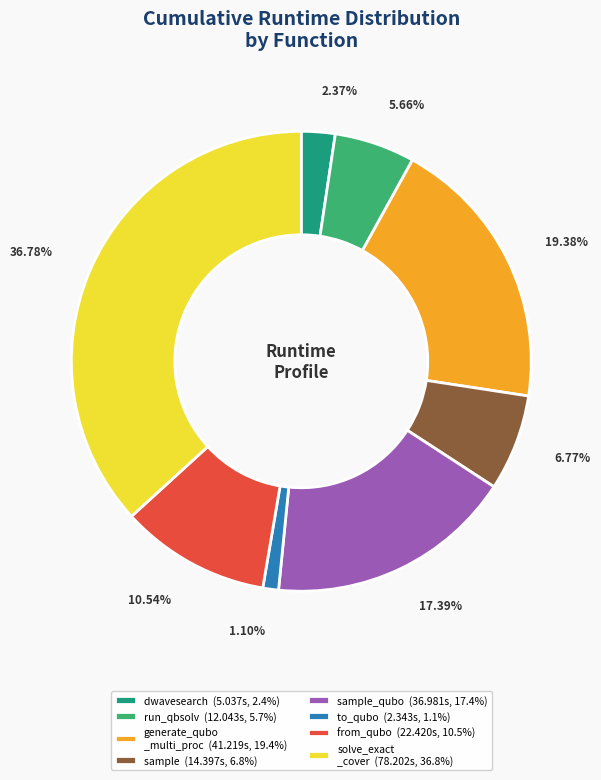

Do dwavesearch (5.037s, 2.4%) and solve_exact _cover (78.202s, 36.8%) together represent more than half of the pie?

No